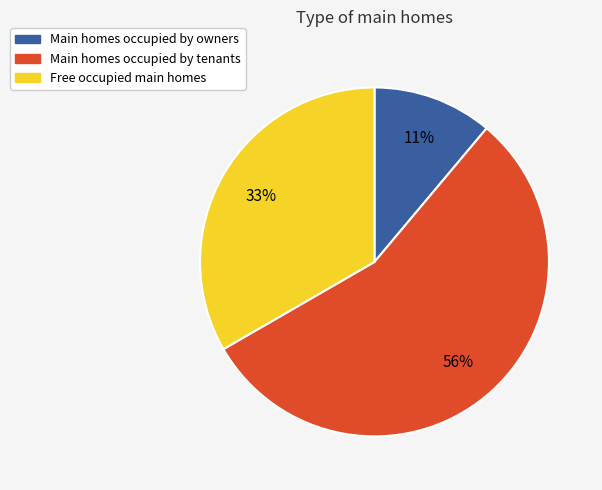

Is there any slice that represents more than half of the pie?

Yes